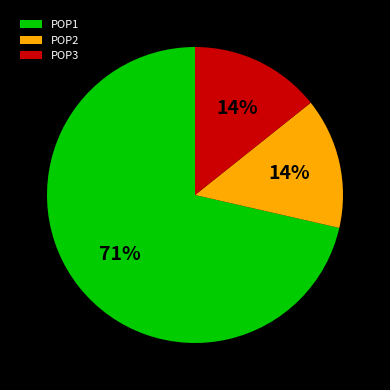

Which category accounts for the majority?

POP1